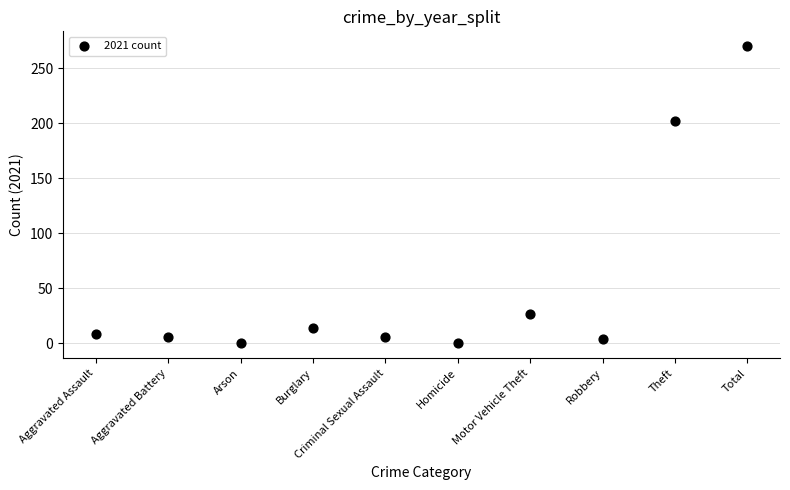

What is the range of Y values (max minus min)?

270